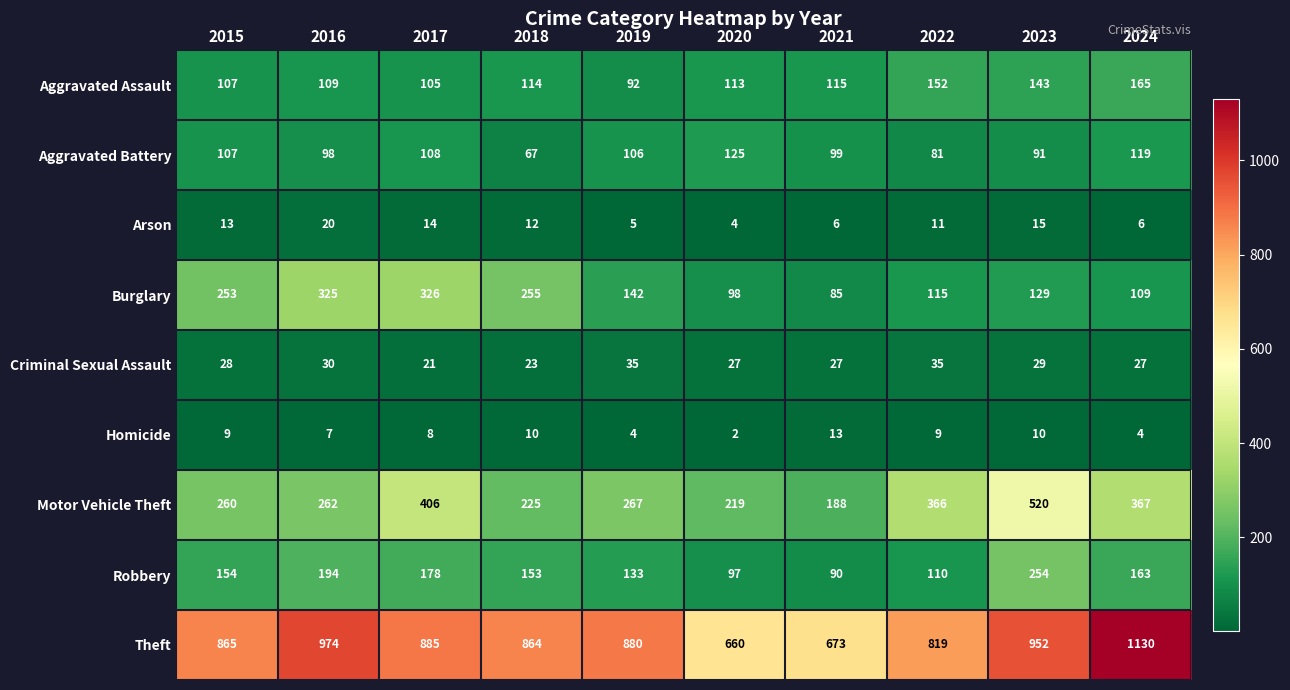

Which series has the largest total across all categories?

Theft